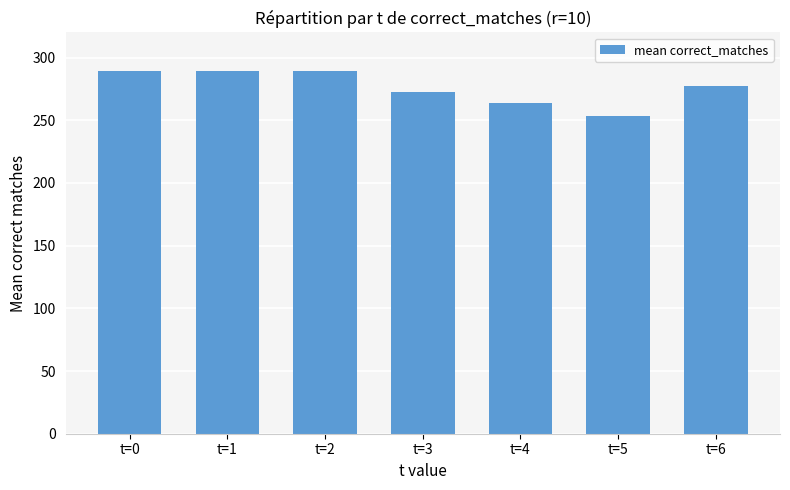

Which category has the lowest value across all series?

t=5